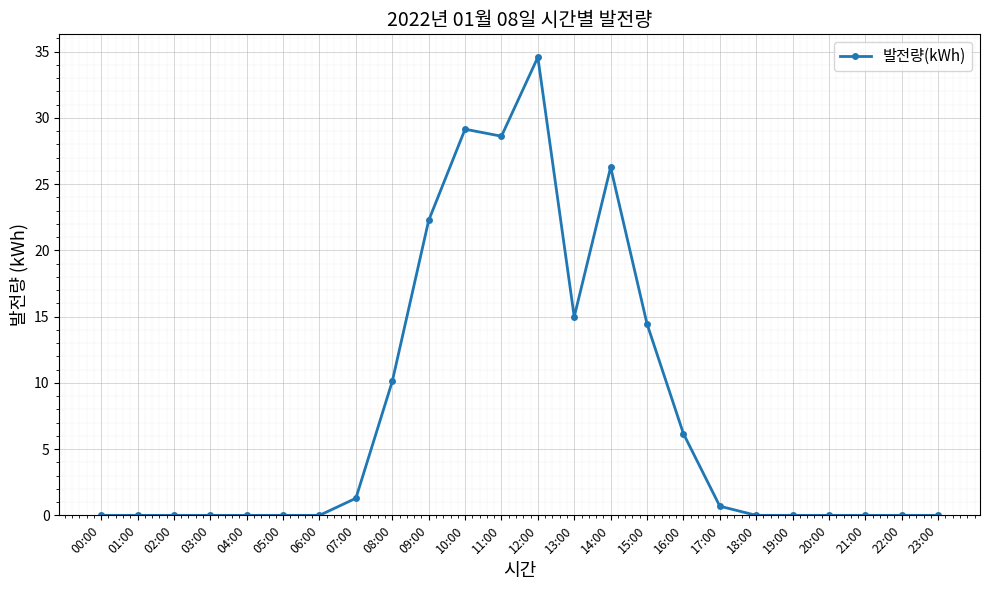

True or false: there are more than 0 points higher than both neighbors.

True